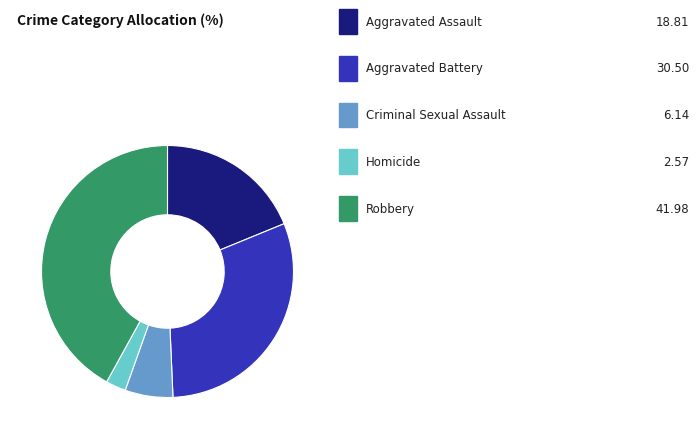

Is there any slice that represents more than half of the pie?

No